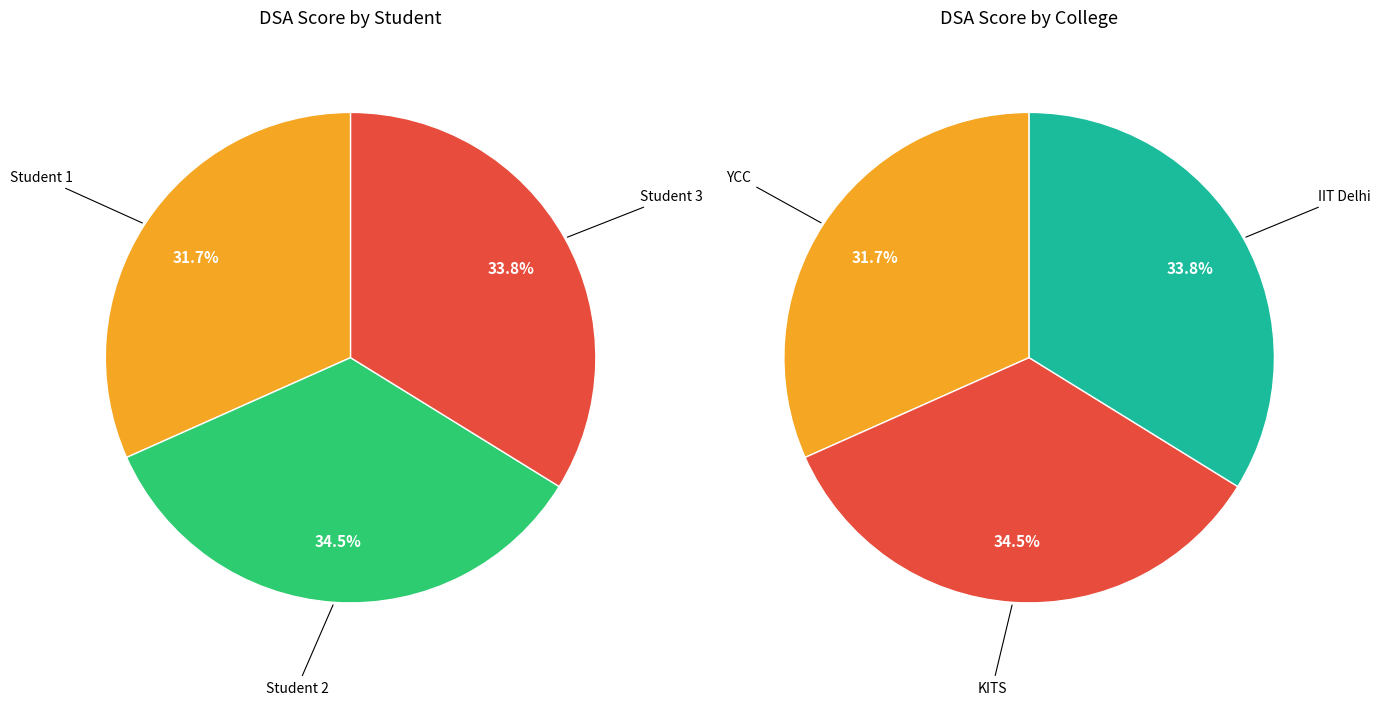

Which category has the biggest portion of the pie?

Student 2